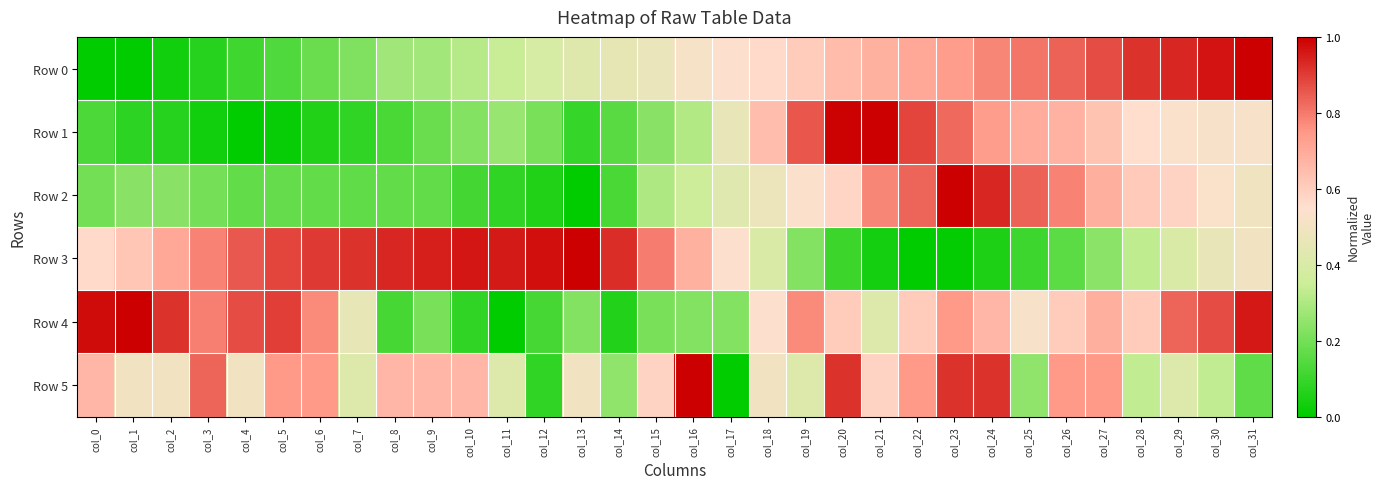

Rank the series at col_1 from highest to lowest value.

Row 4, Row 3, Row 5, Row 2, Row 1, Row 0